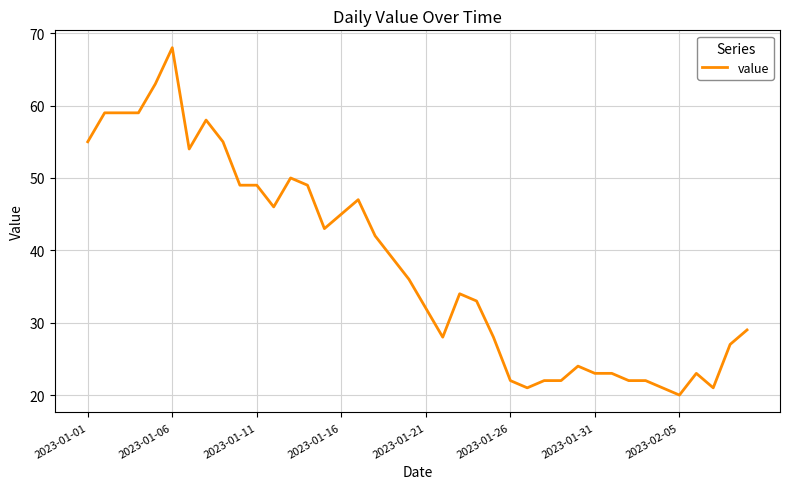

Does the chart display data point markers on the line(s)?

No